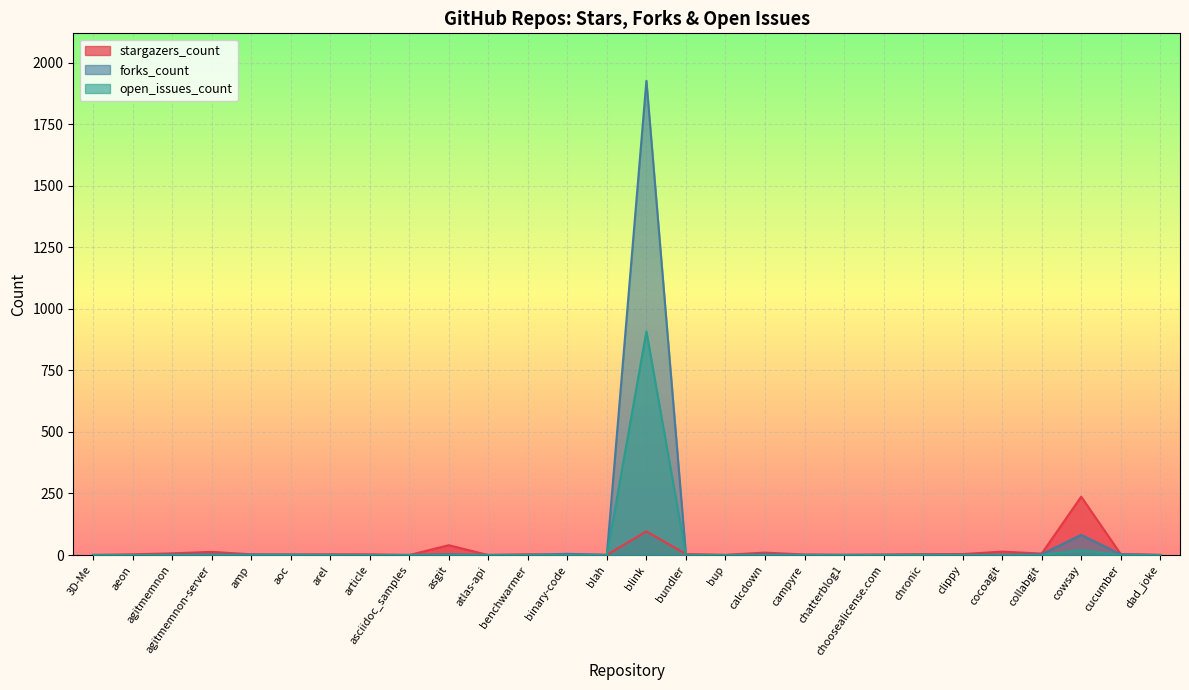

How many lines are shown in the chart?

3